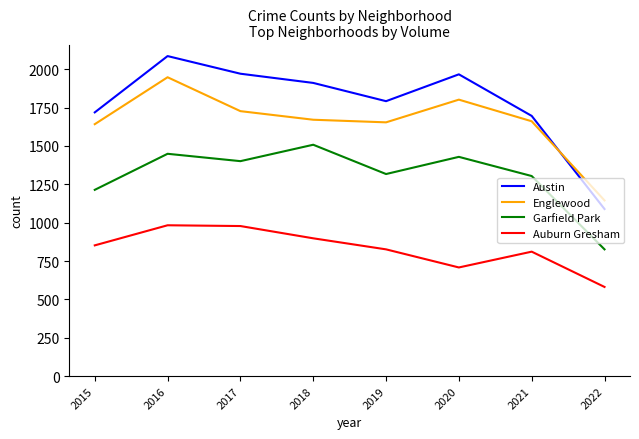

The value of Austin at 2019 is 2697. True or false?

False